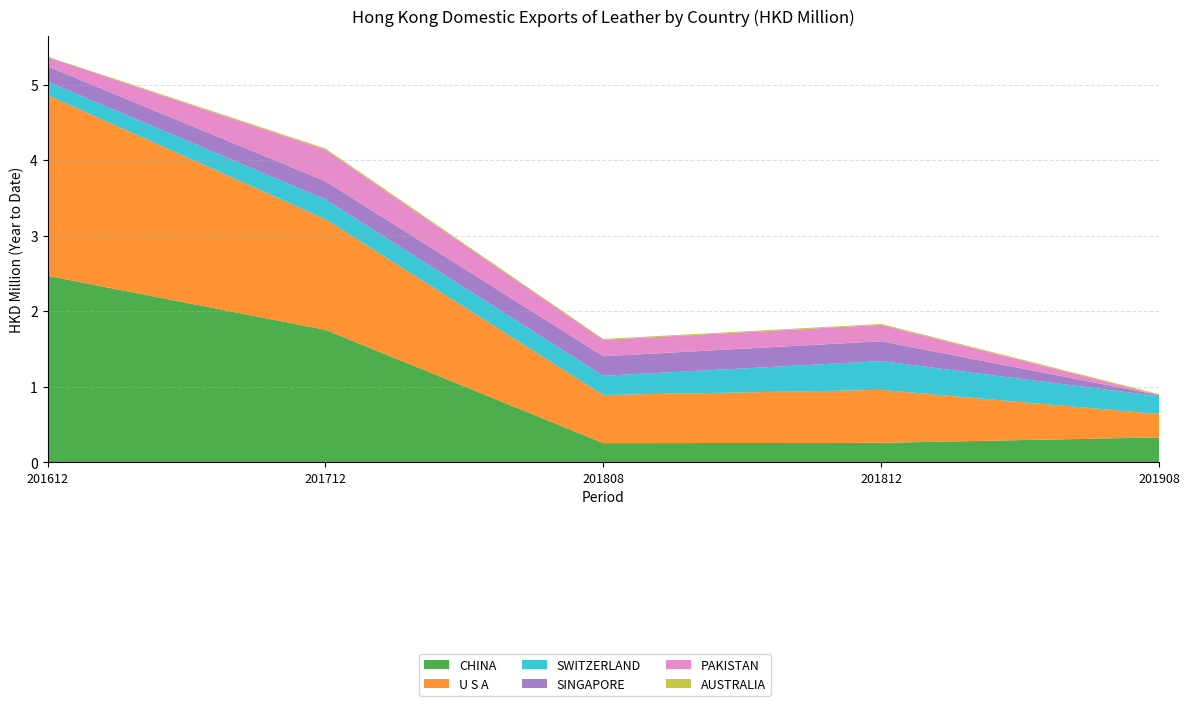

Reading left to right, what are all the values shown in this chart?

CHINA: 201612=2.5	201712=1.8	201808=0.3	201812=0.3	201908=0.3
U S A: 201612=2.4	201712=1.5	201808=0.6	201812=0.7	201908=0.3
SWITZERLAND: 201612=0.2	201712=0.3	201808=0.3	201812=0.4	201908=0.2
SINGAPORE: 201612=0.2	201712=0.2	201808=0.3	201812=0.3	201908=0.0
PAKISTAN: 201612=0.1	201712=0.4	201808=0.2	201812=0.2	201908=0.0
AUSTRALIA: 201612=0.0	201712=0.0	201808=0.0	201812=0.0	201908=0.0